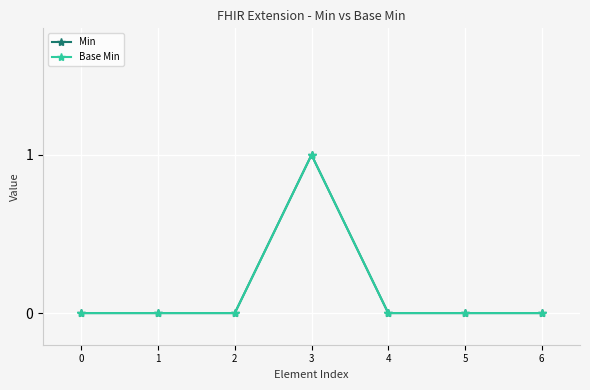

Is this an area chart (filled region under the line)?

No